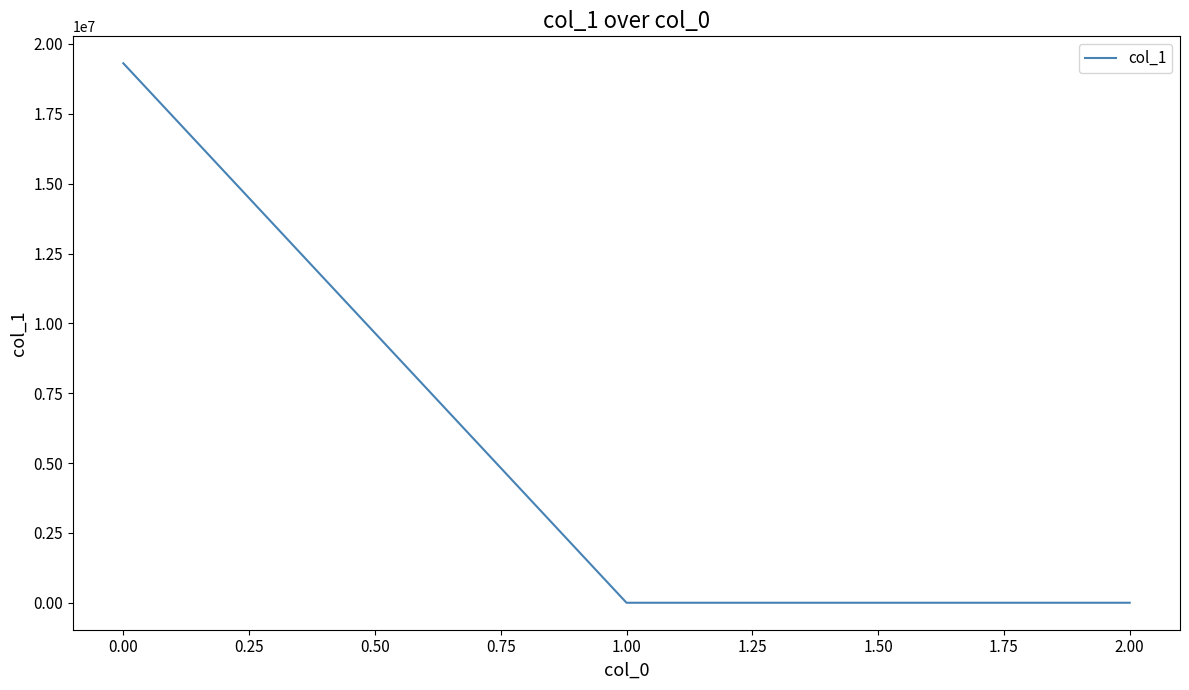

What is the maximum value shown in the chart?

19307866.8